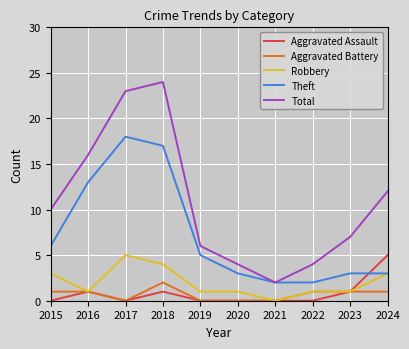

True or false: Total and Aggravated Assault cross at least once.

False